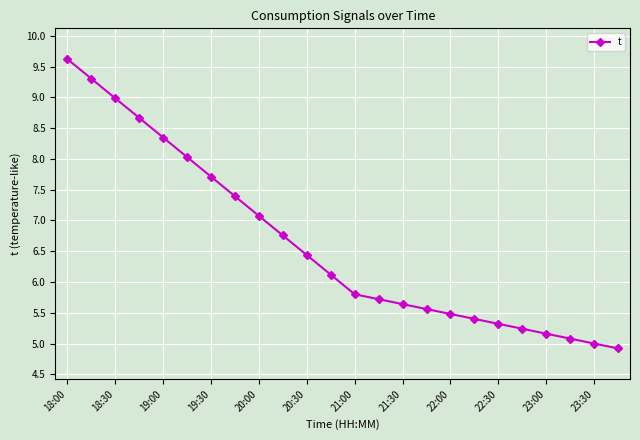

Reading left to right, what are all the values shown in this chart?

9.6	9.3	9.0	8.7	8.3	8.0	7.7	7.4	7.1	6.8	6.4	6.1	5.8	5.7	5.6	5.6	5.5	5.4	5.3	5.2	5.2	5.1	5.0	4.9